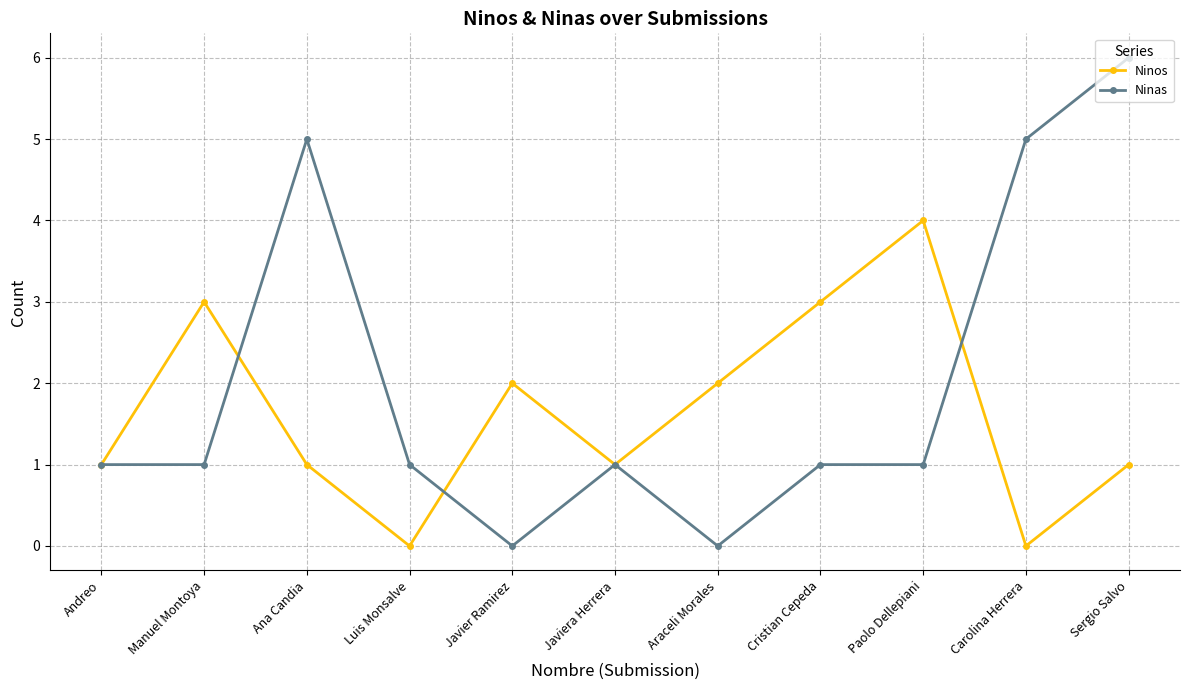

How many distinct data groups are displayed?

2